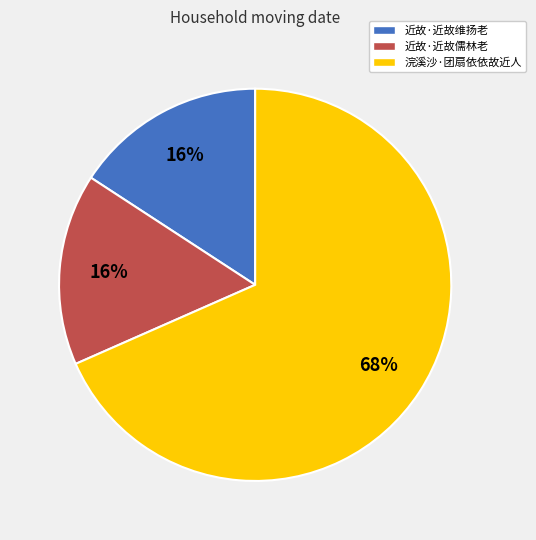

Is it true that 近故·近故维扬老 is 16% of the pie?

True